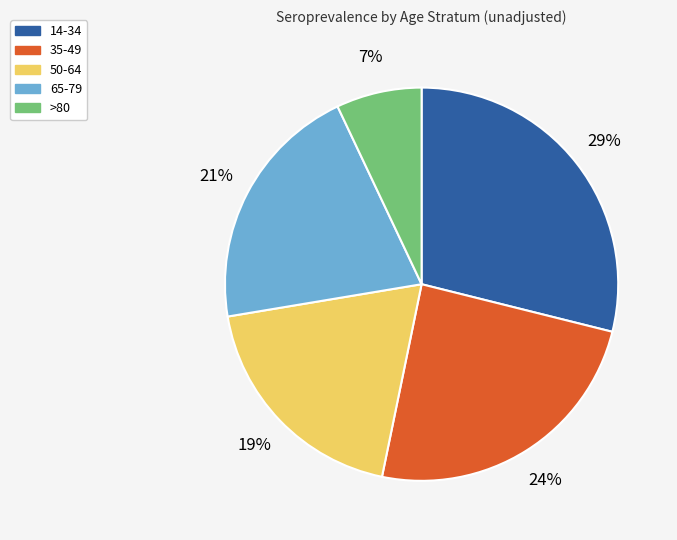

To the nearest percent, what is the average slice percentage?

20%